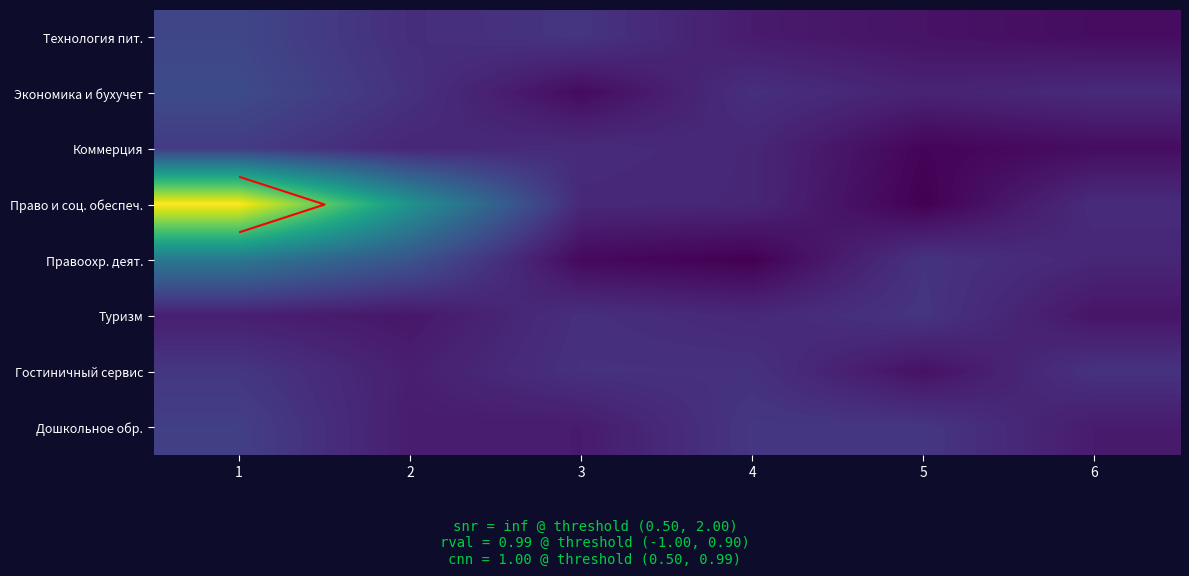

Rank the categories by Коммерция value from highest to lowest.

1, 3, 2, 4, 6, 5